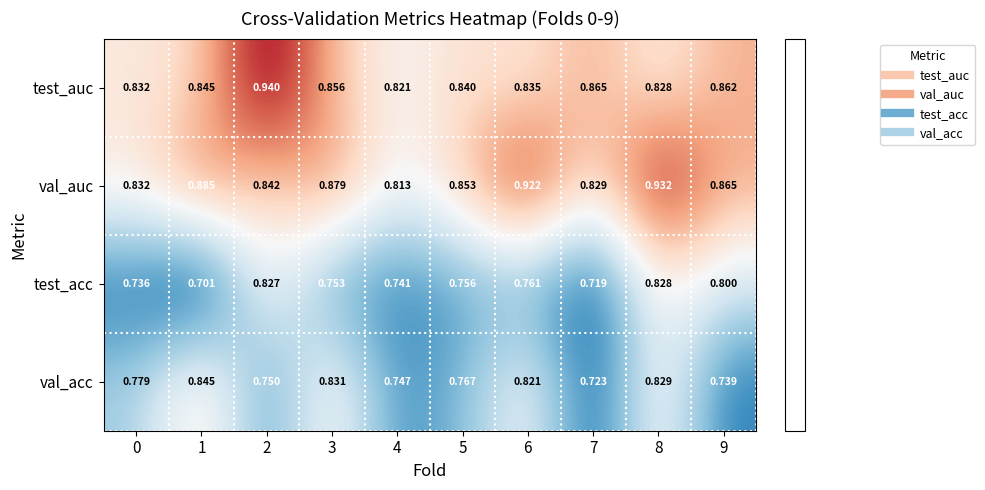

Is the value of val_acc at 0 greater than the value of val_auc at 3?

No